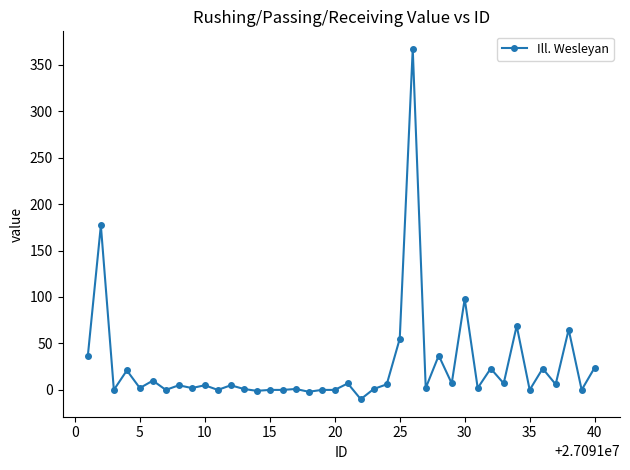

What is the average value?

26